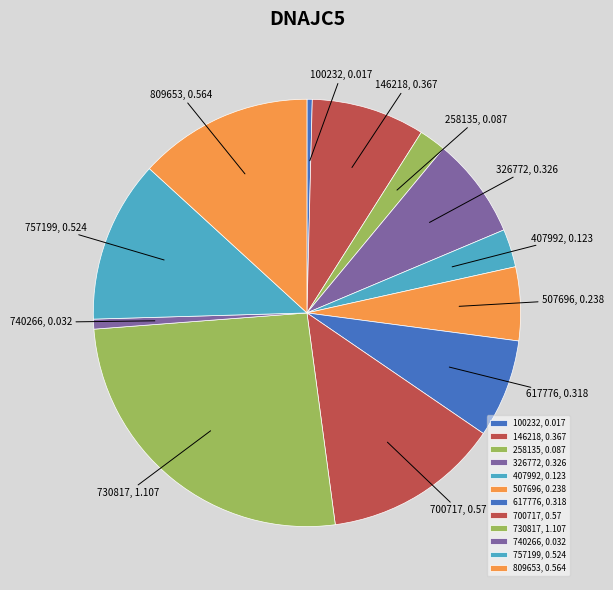

What is the largest slice in the pie chart?

730817, 1.107